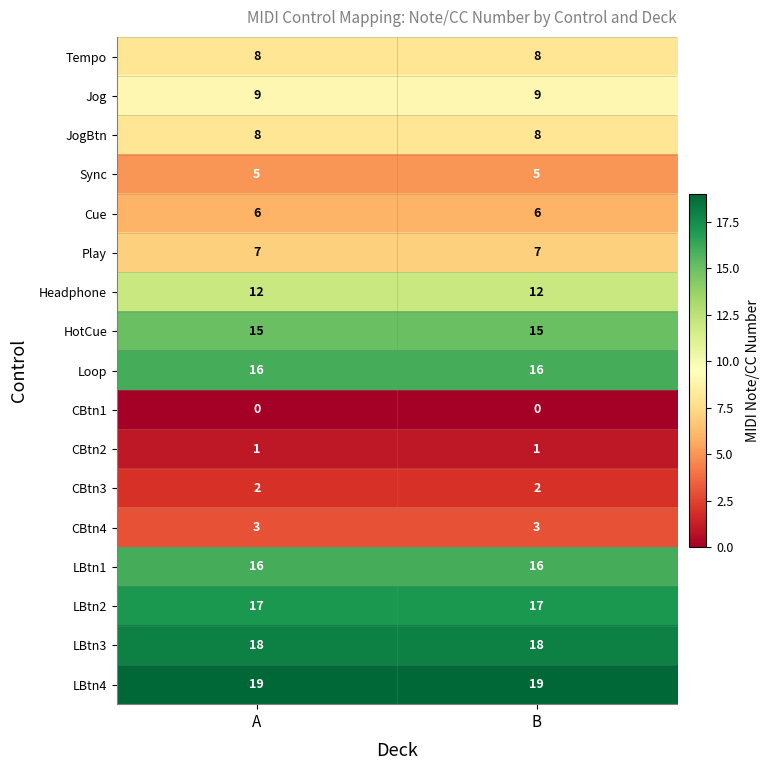

True or false: Jog has a value of 9 at B.

True